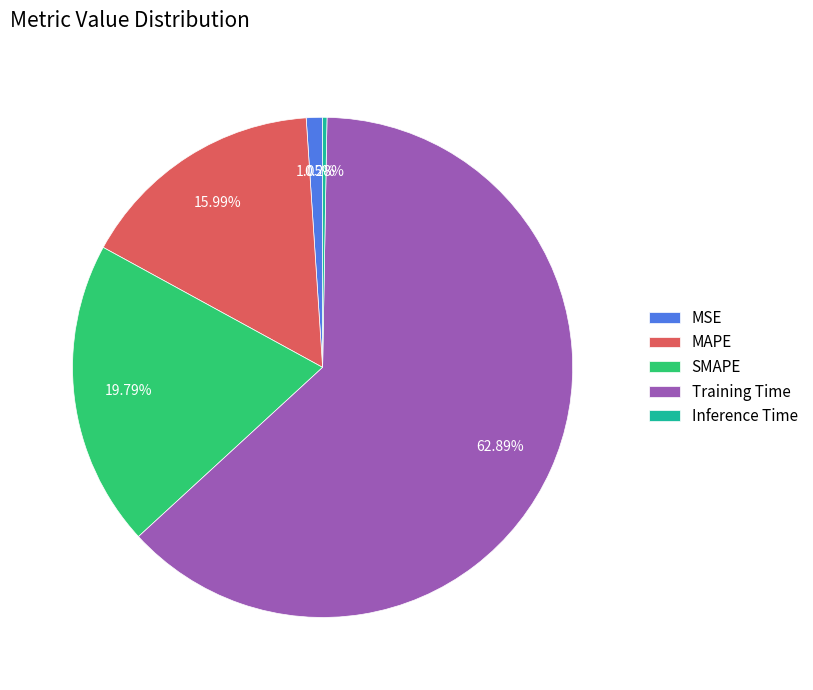

Which slice represents more than half of the pie?

Training Time